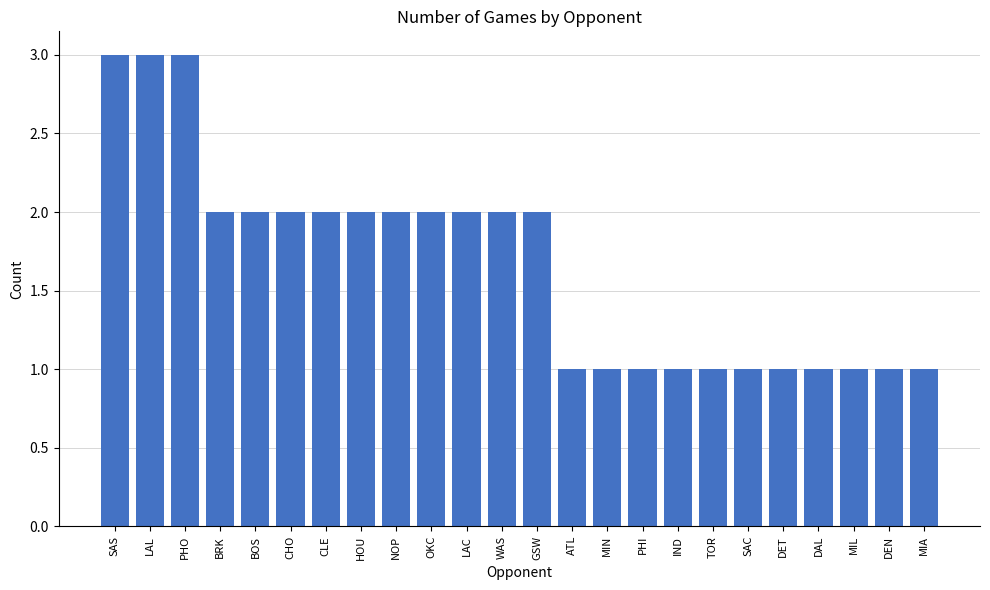

The value at SAS is 5. True or false?

False